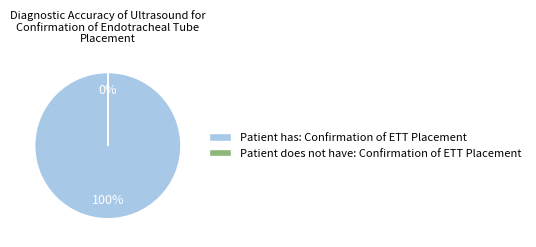

To the nearest percent, what is the average slice percentage?

50%